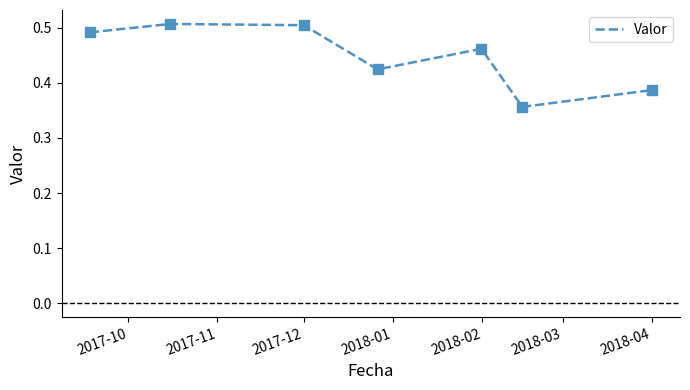

How many interior local peaks (higher than both neighbors) does the data have?

2